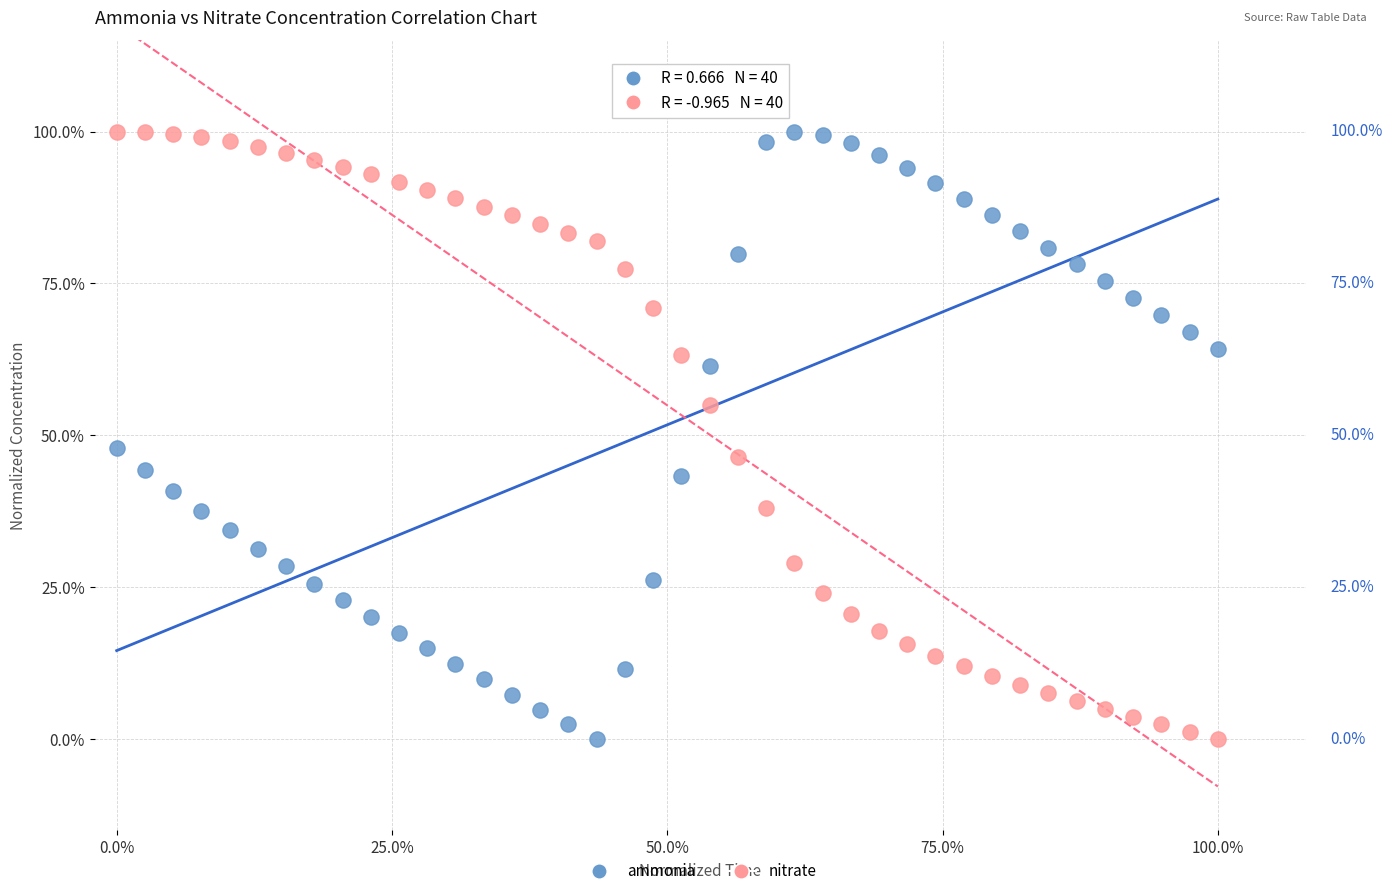

What are all the series names shown in the legend?

ammonia, nitrate